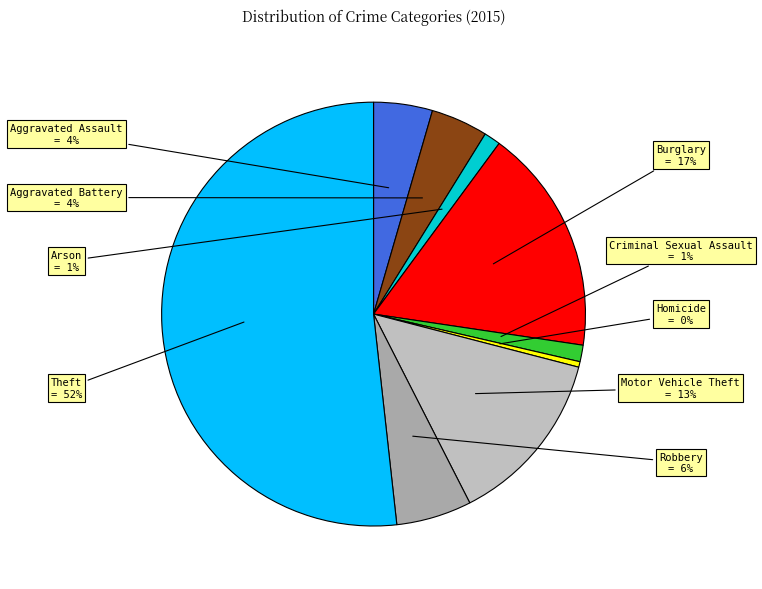

How many segments does this pie chart have?

9